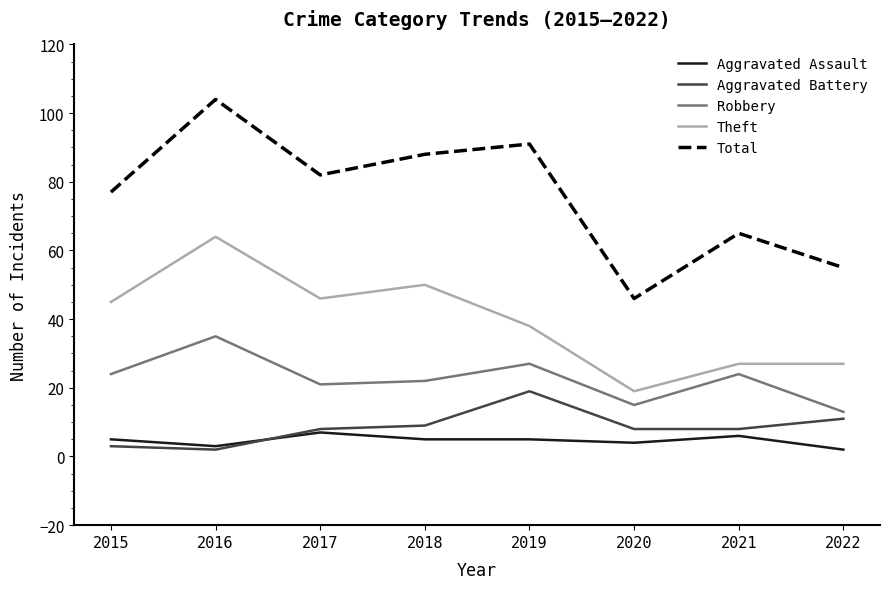

Which series has the widest spread of values?

Total